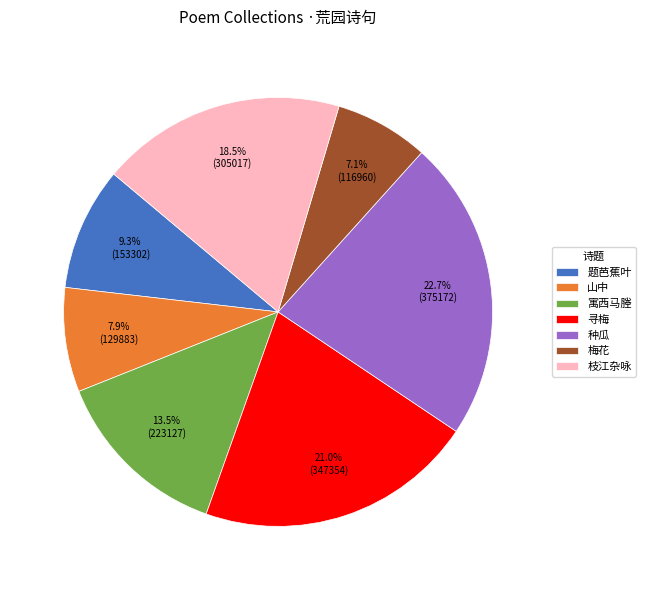

What percentage do 种瓜 and 山中 together represent?

30.6%